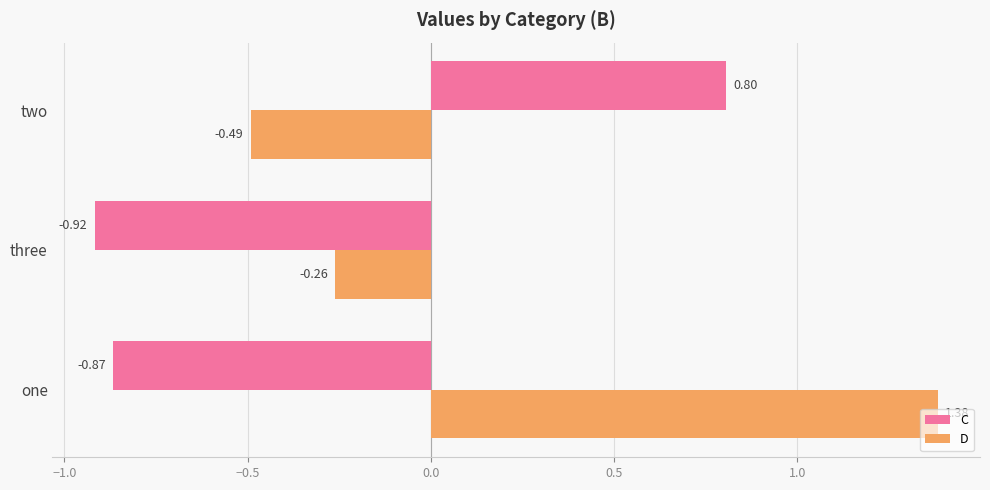

At which label does C reach its peak?

two